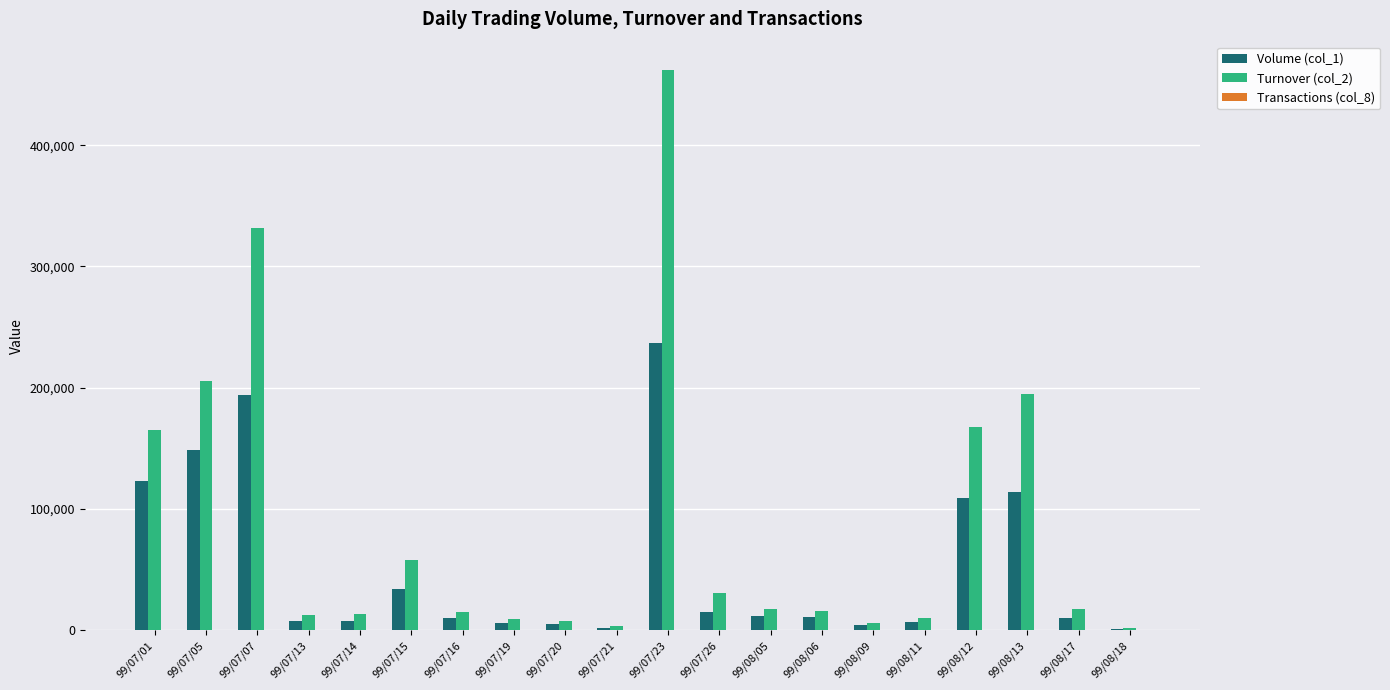

Which series has the largest range (max minus min)?

Turnover (col_2)